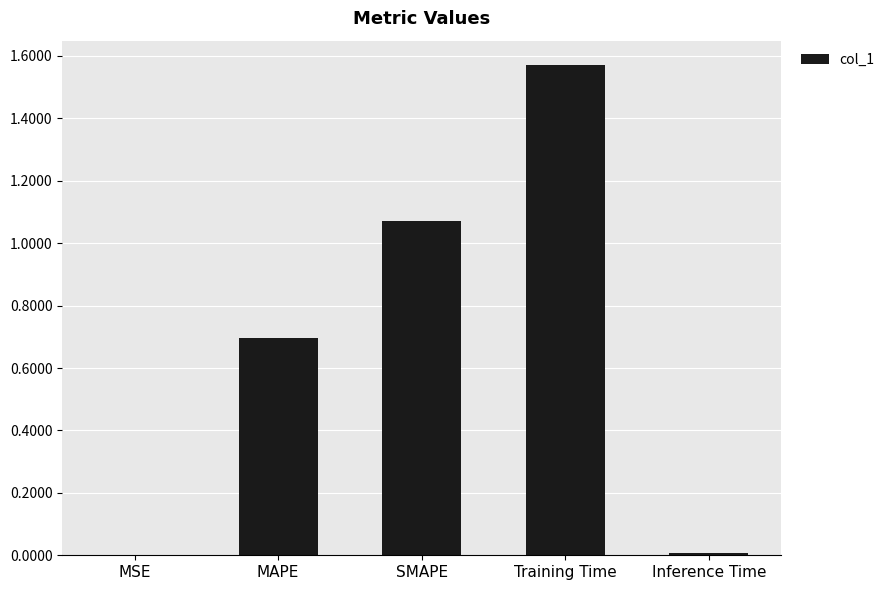

What is the sum of all values?

3.3